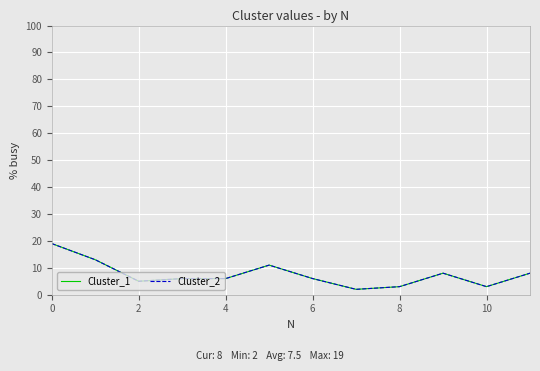

Does the chart display data point markers on the line(s)?

No